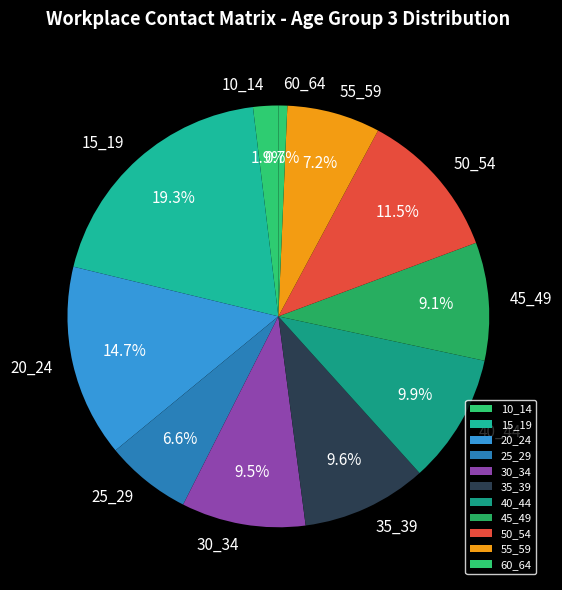

How many slices are in this pie chart?

11